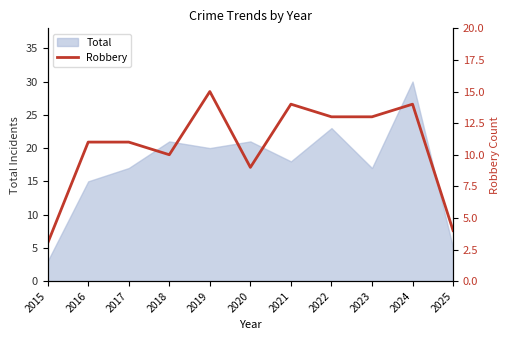

How many data points are less than 11?

4